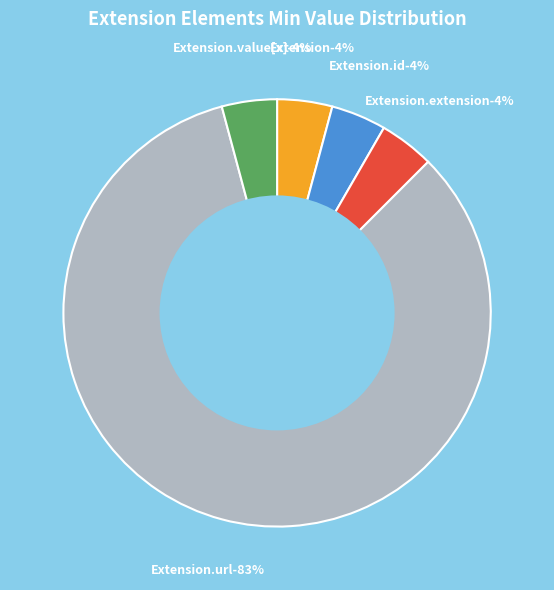

Is it true that Extension.id is 6% of the pie?

False